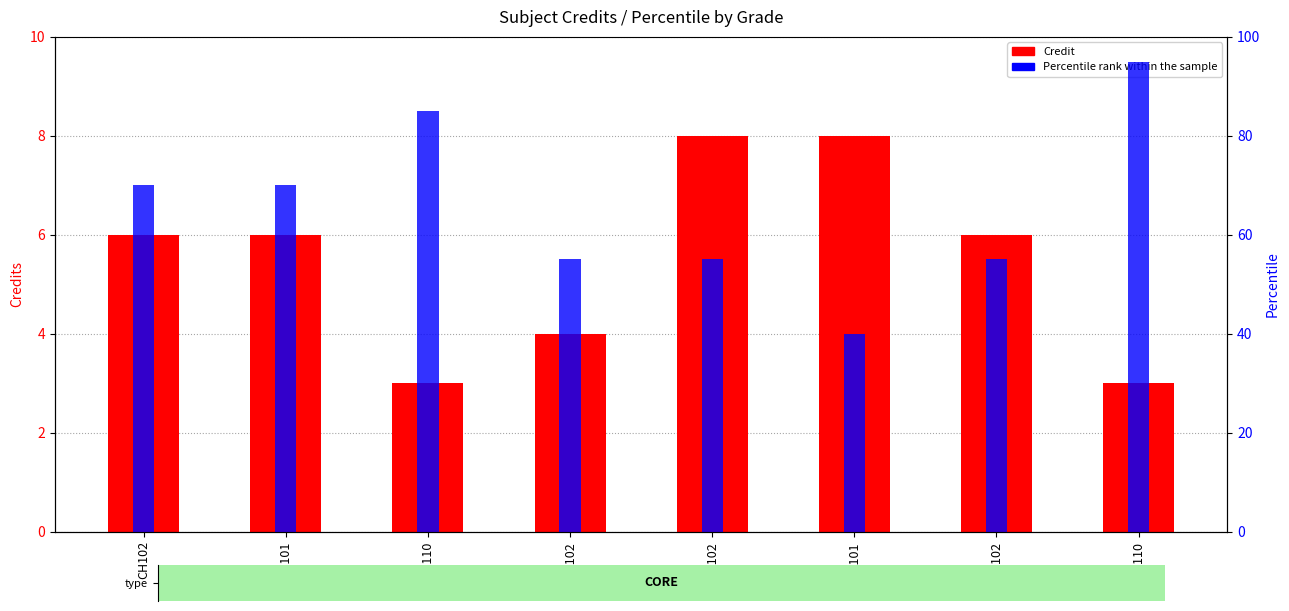

Which has a higher value, CH102 or MA102?

MA102